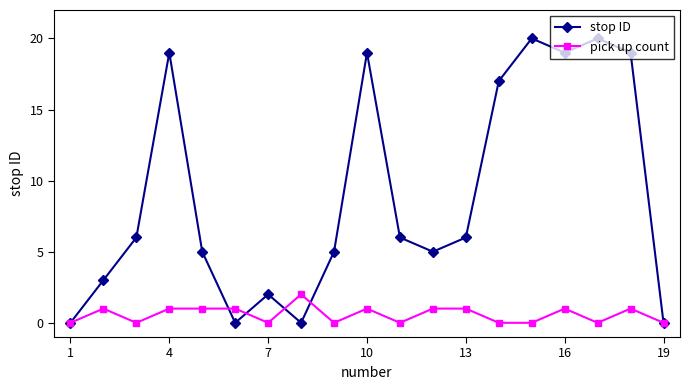

True or false: pick up count has more than 2 interior local peaks.

True